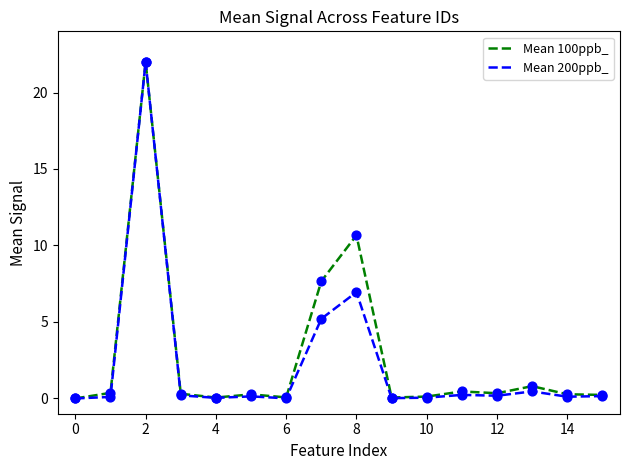

What is the highest value of the Mean 200ppb_ series?

22.0